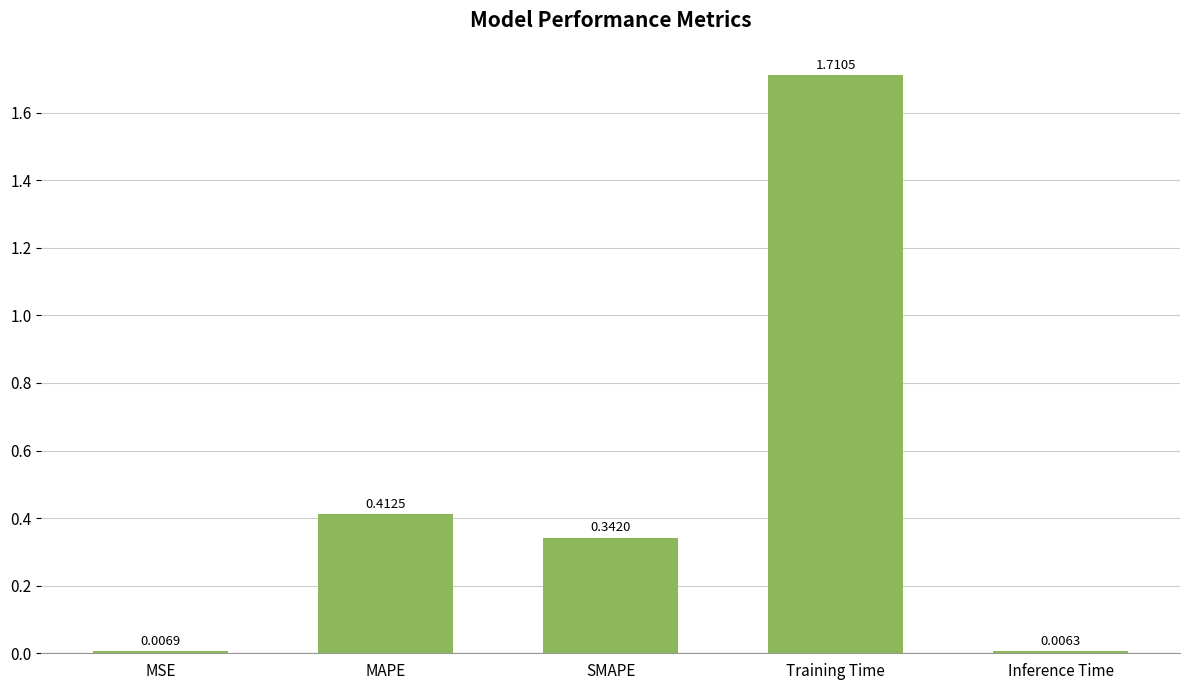

What is the label of the 1st bar from the right?

Inference Time